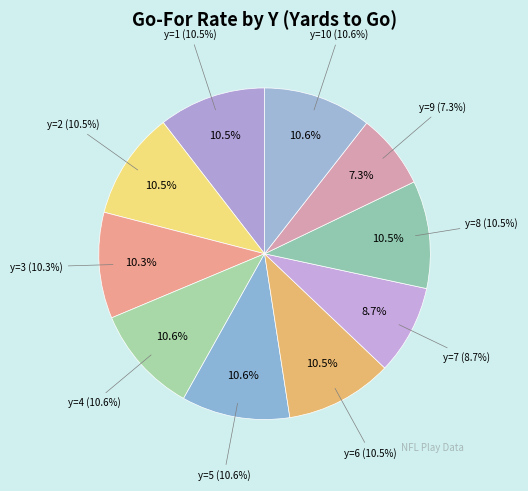

Does y=10 account for over 50% of the chart?

No